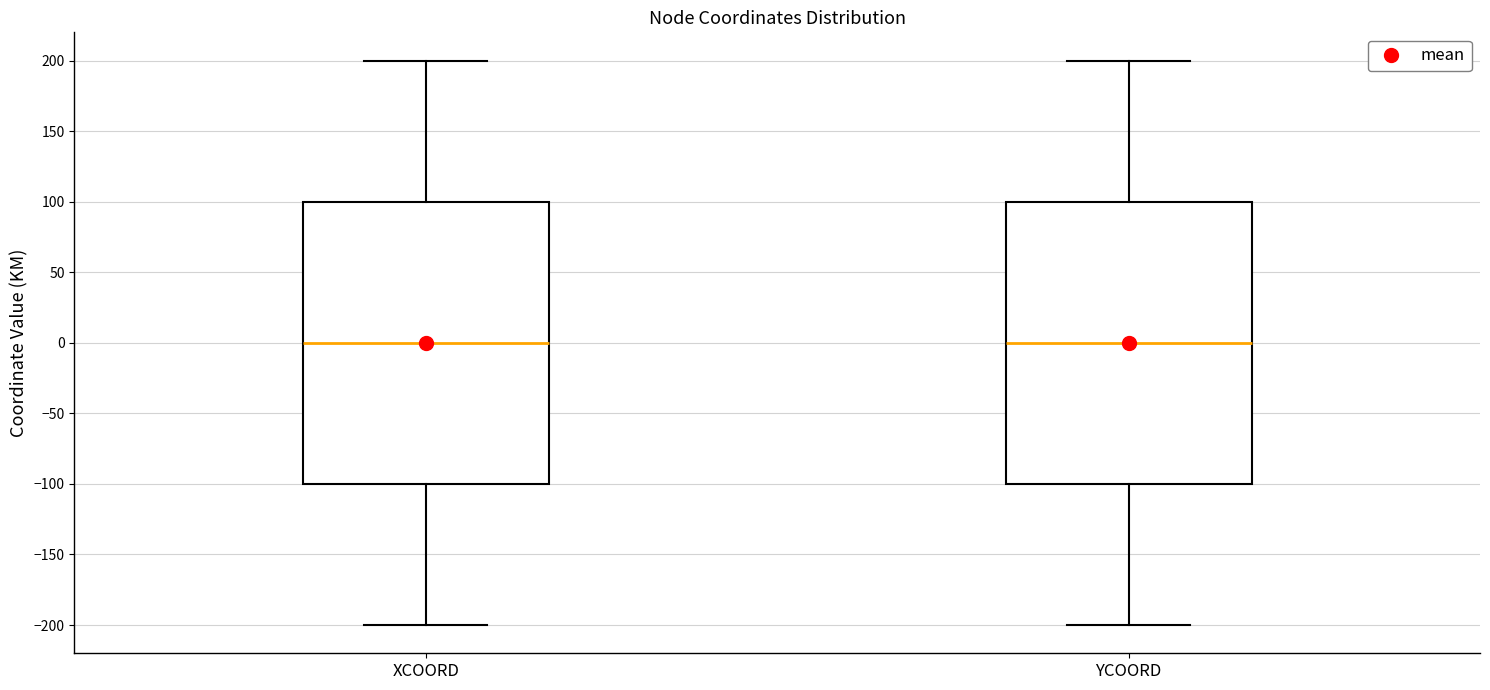

Reading left to right, transcribe this box plot: for each box, give where its median line is, the range the box spans, and where its two whiskers end, as read against the y-axis. The values are not printed on the chart, so give them approximately, as read against the axis.

XCOORD: median 0, box -100 to 100, whiskers -200 to 200
YCOORD: median 0, box -100 to 100, whiskers -200 to 200